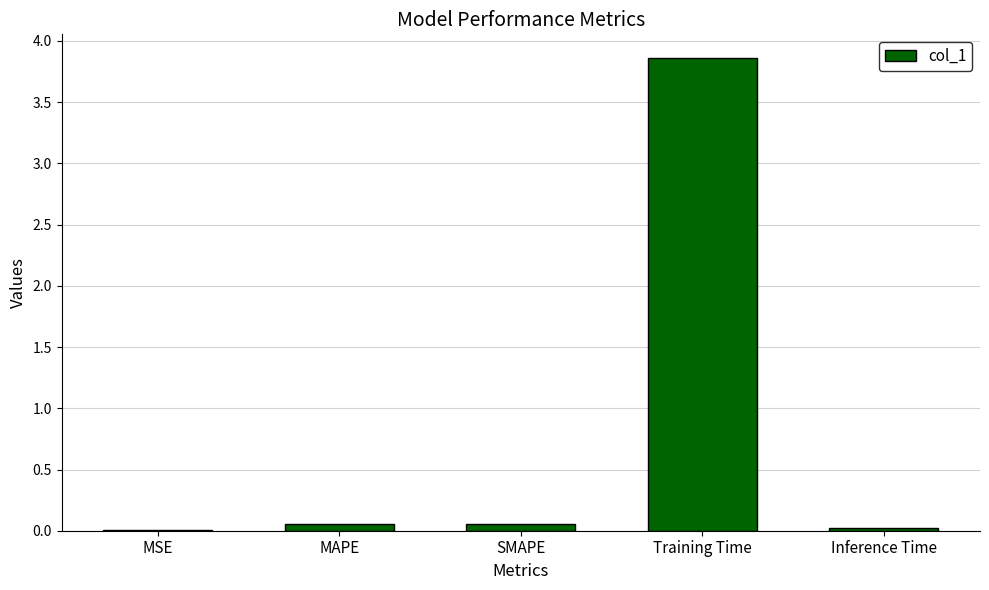

Is it true that the value at Training Time is 6.6?

False